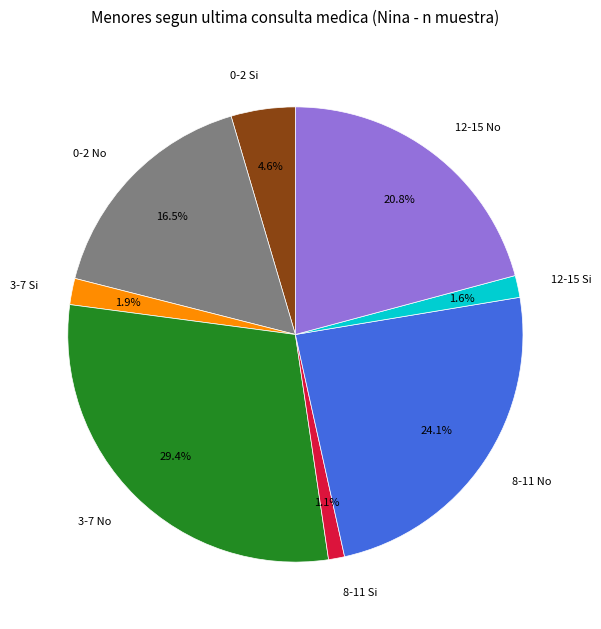

Which category has the biggest portion of the pie?

3-7 No